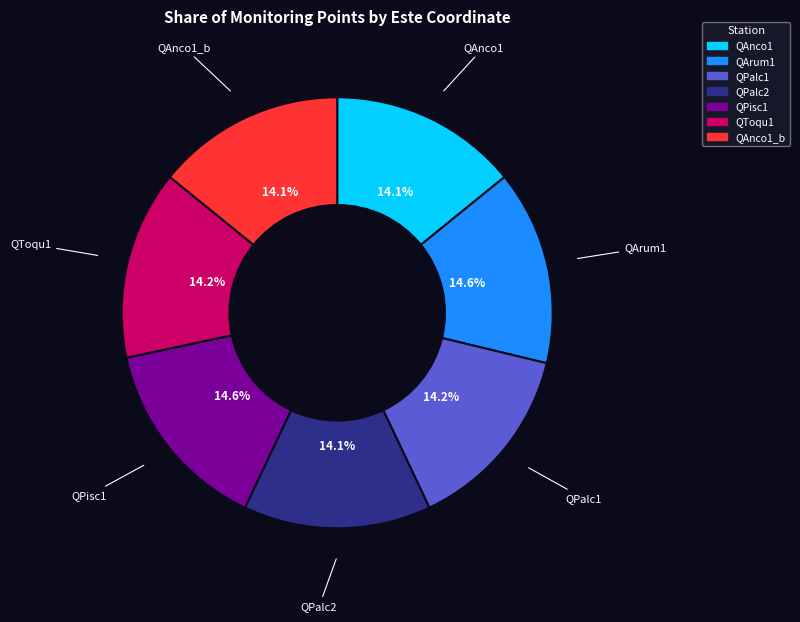

Is there any slice that represents more than half of the pie?

No